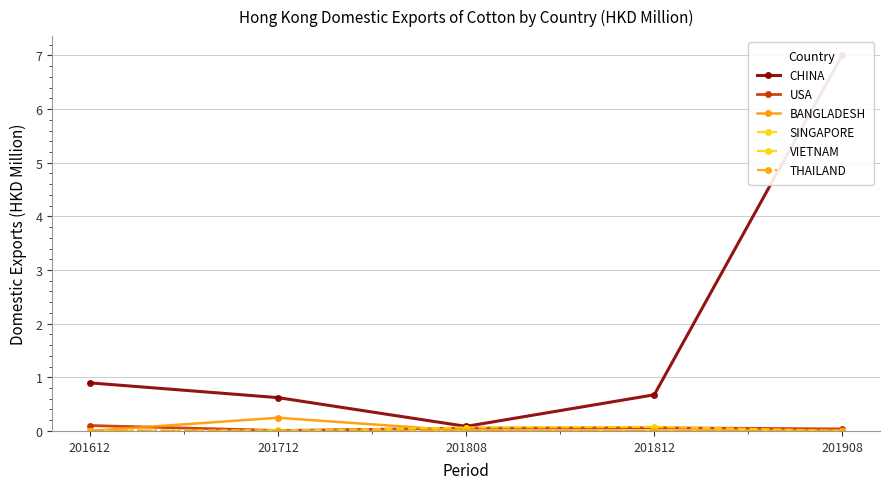

How many times do THAILAND and BANGLADESH cross each other?

1